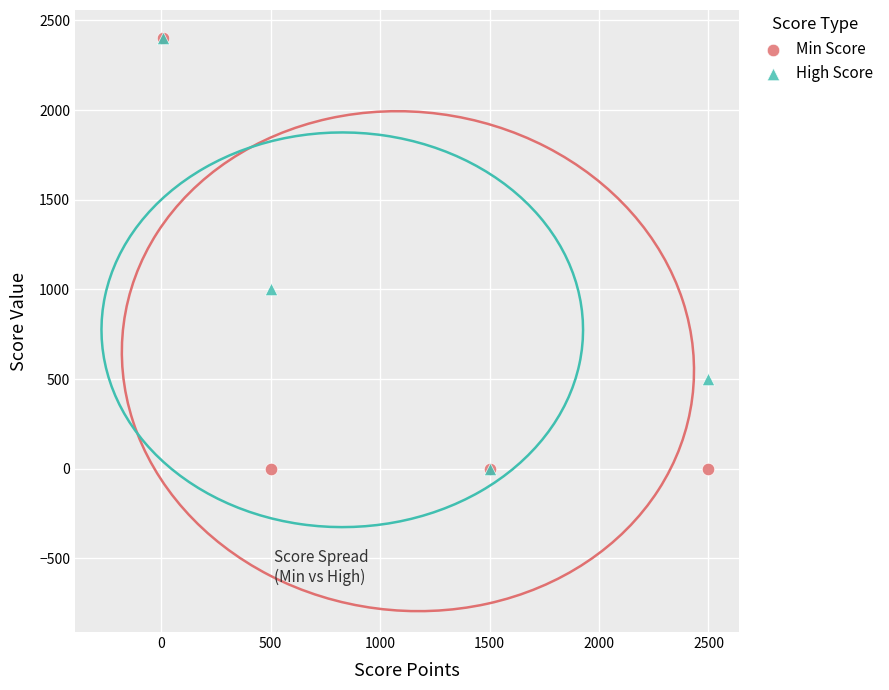

Across all series, what Y value is closest to 1200?

1000